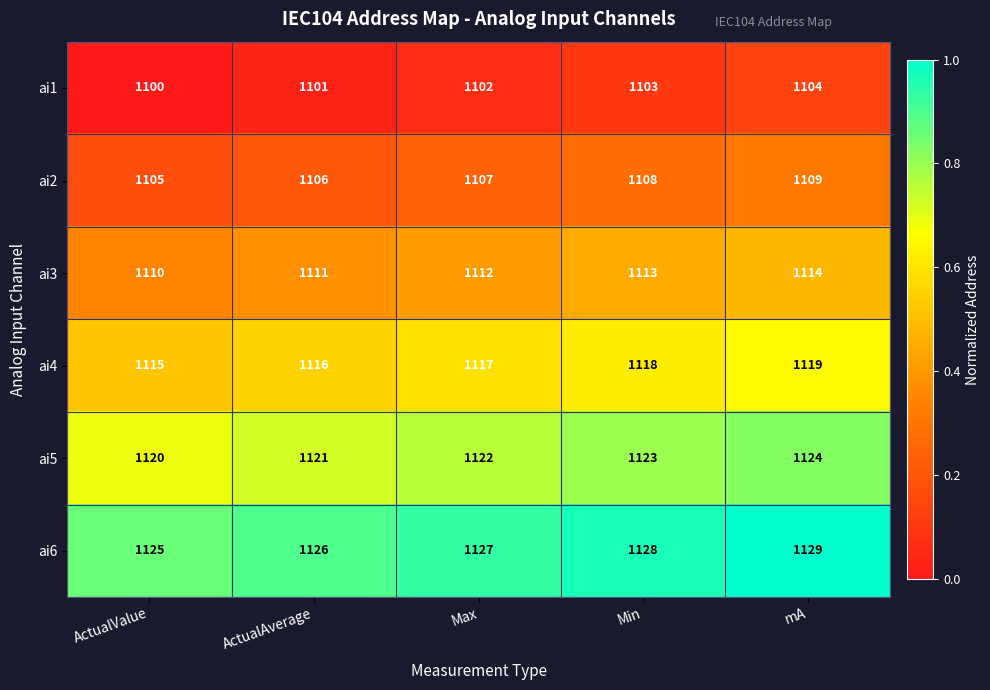

True or false: ai4 has a value of 778 at Max.

False